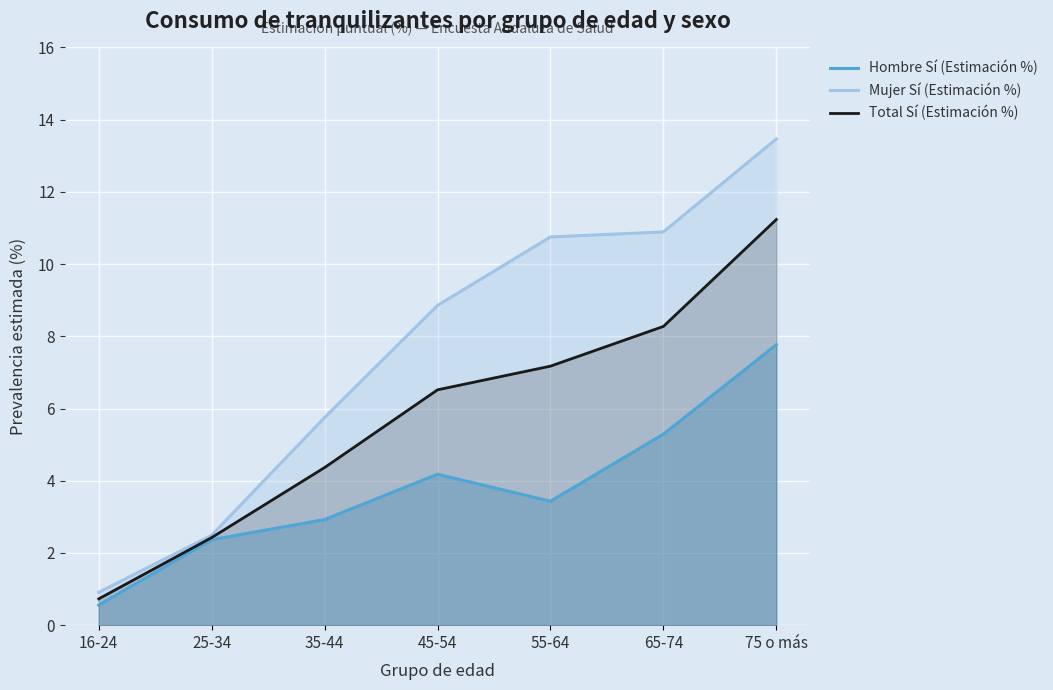

Between 75 o más and 45-54, which is larger?

75 o más